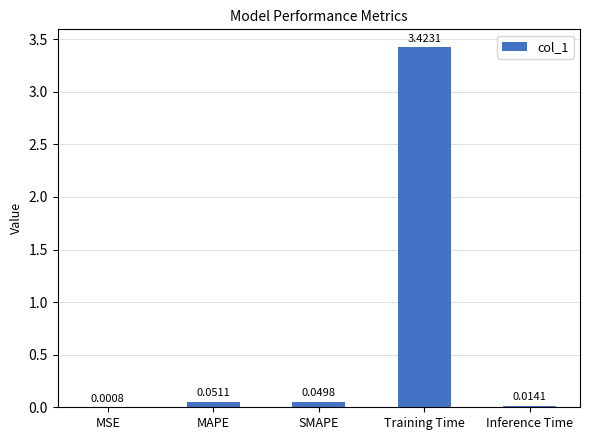

Between Training Time and MSE, which is larger?

Training Time